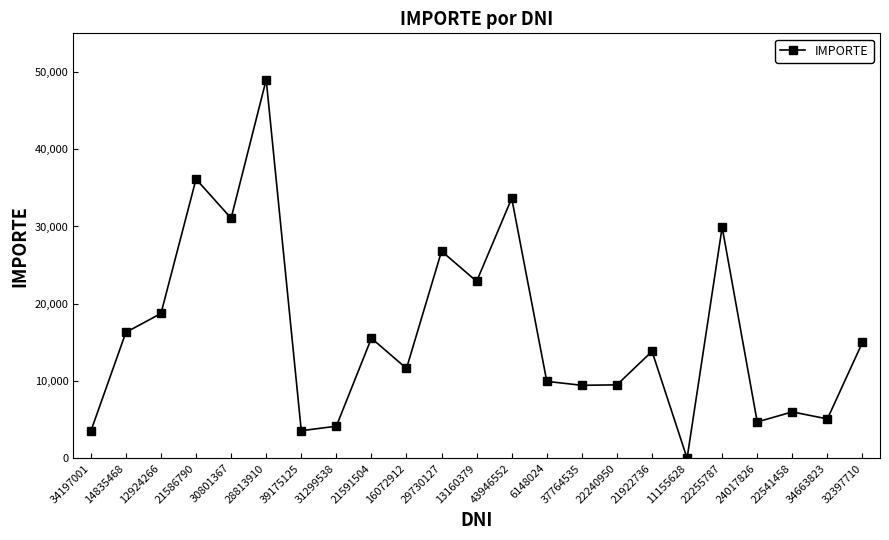

Read the value at 22240950.

9500.0